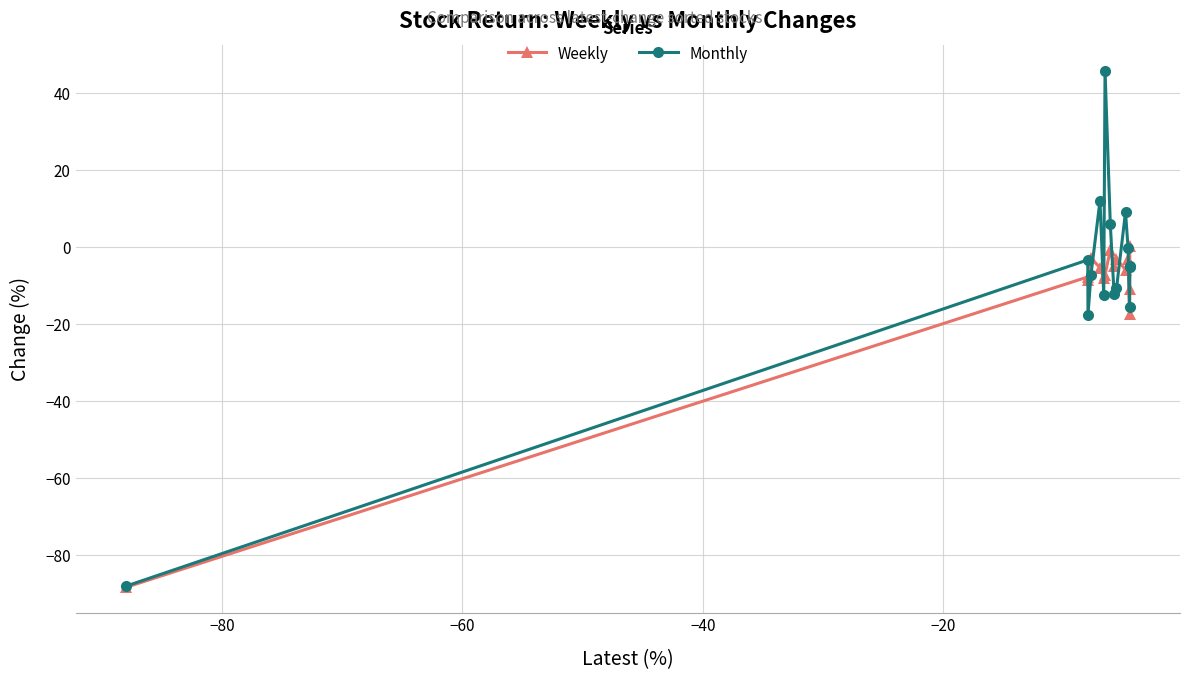

In Monthly, how many points are lower than both neighbors (excluding endpoints)?

4